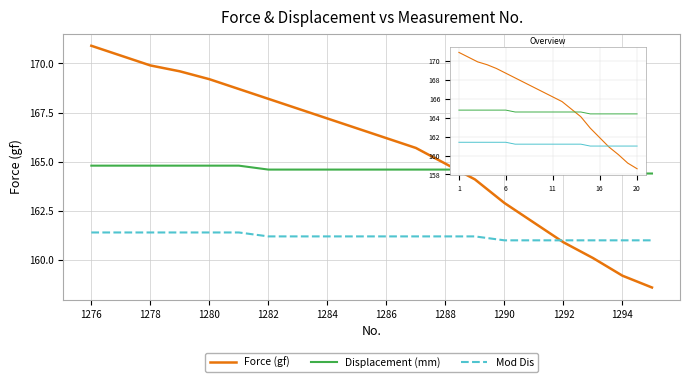

Which category has the highest value in the Mod Dis series?

1276